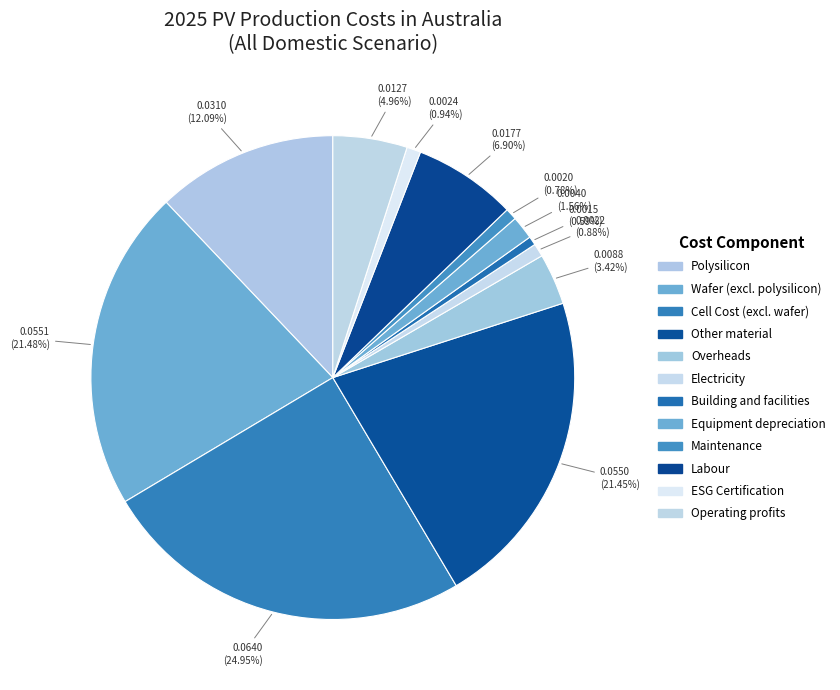

Rank the categories by value from lowest to highest.

Building and facilities, Maintenance, Electricity, ESG Certification, Equipment depreciation, Overheads, Operating profits, Labour, Polysilicon, Other material, Wafer (excl. polysilicon), Cell Cost (excl. wafer)